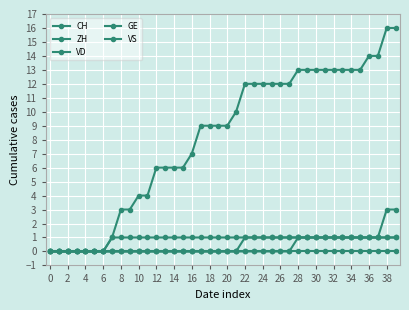

Count the number of data series in this chart.

5